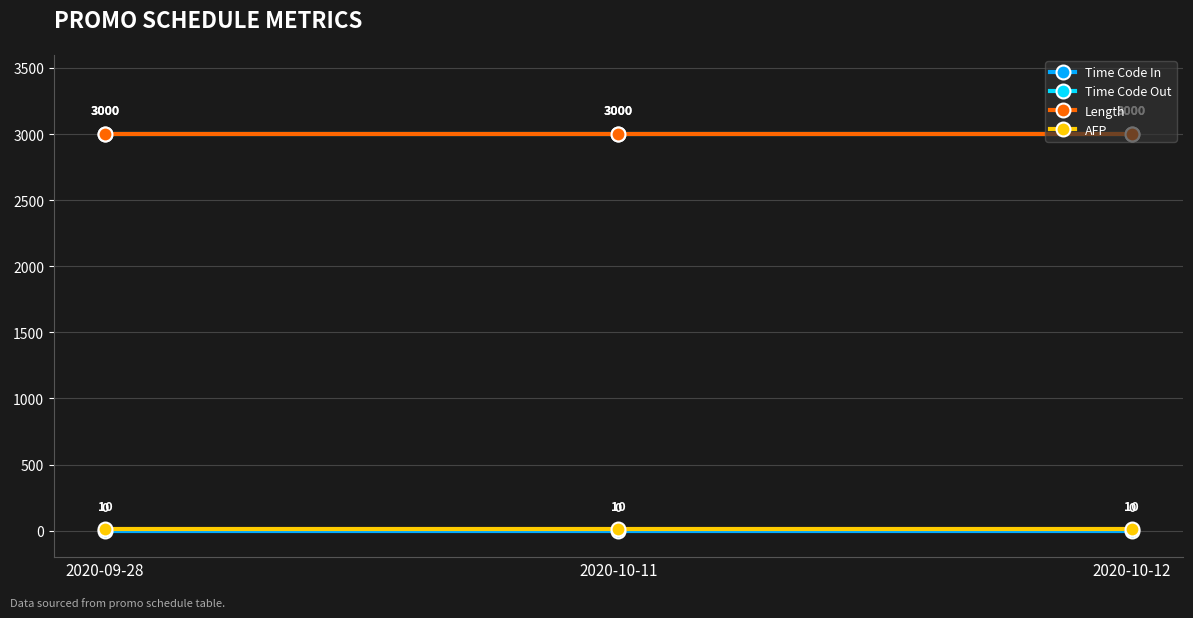

The value of Time Code In at 2020-10-12 is 0. True or false?

True